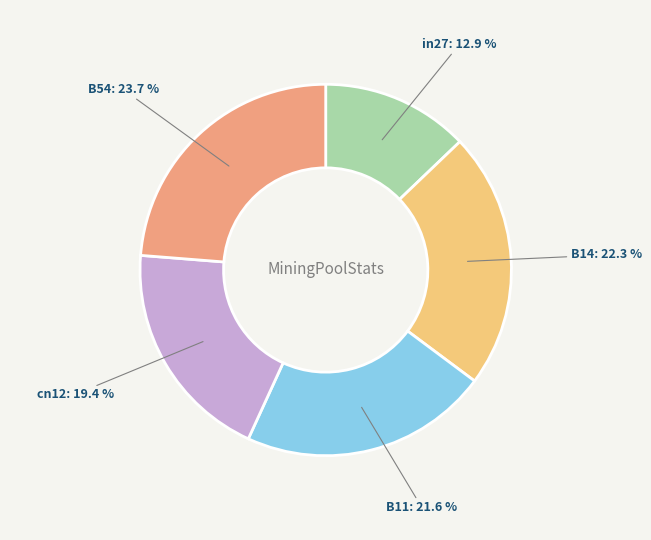

Does any single category account for the majority?

No